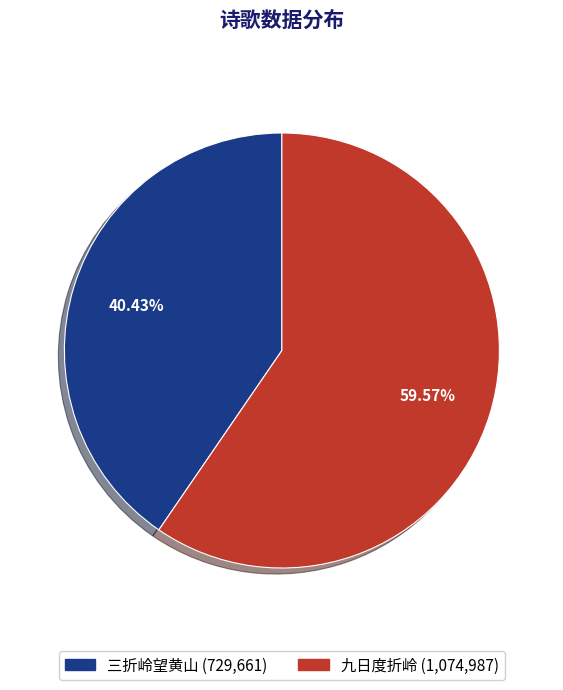

Combined, do 九日度折岭 and 三折岭望黄山 account for over 50%?

Yes